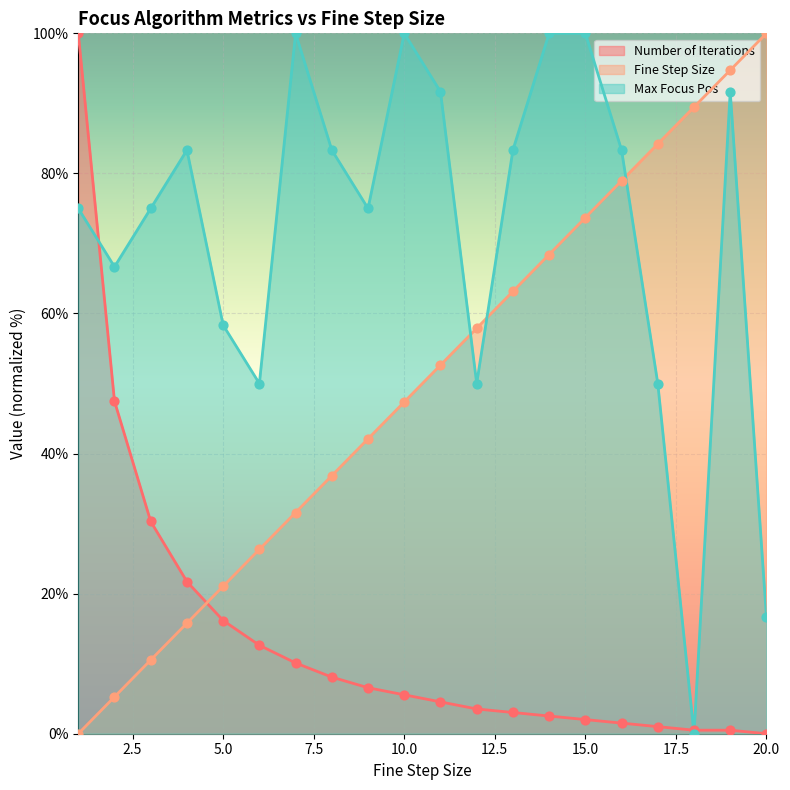

Is the value of Fine Step Size at 19 greater than the value of Number of Iterations at 13?

Yes